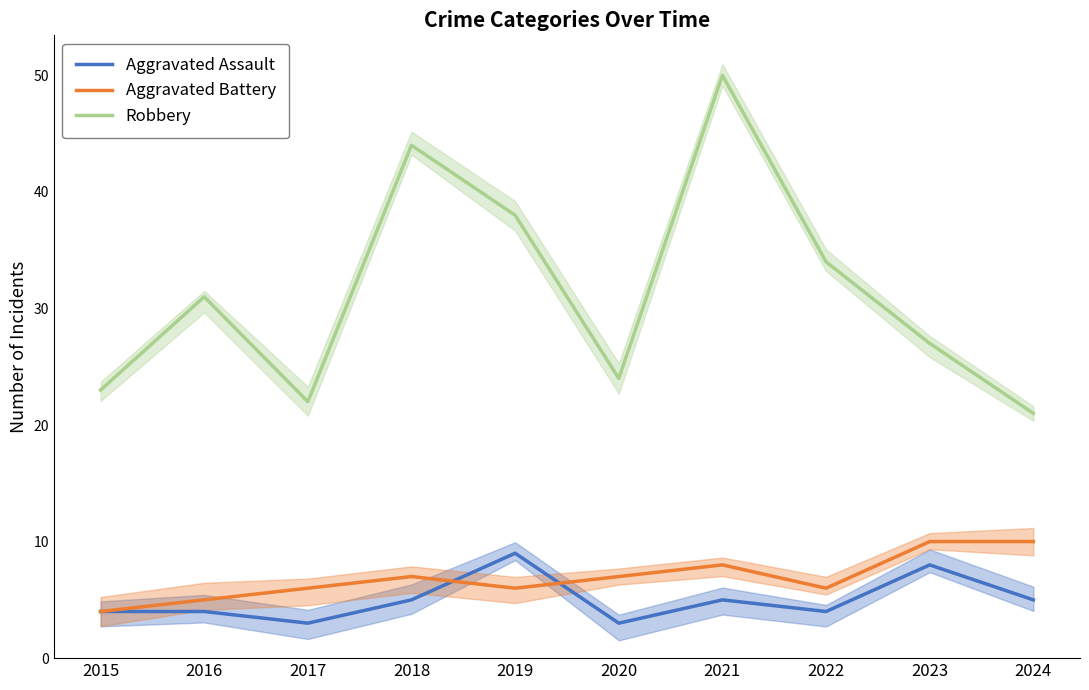

True or false: Robbery and Aggravated Assault intersect in this chart.

False